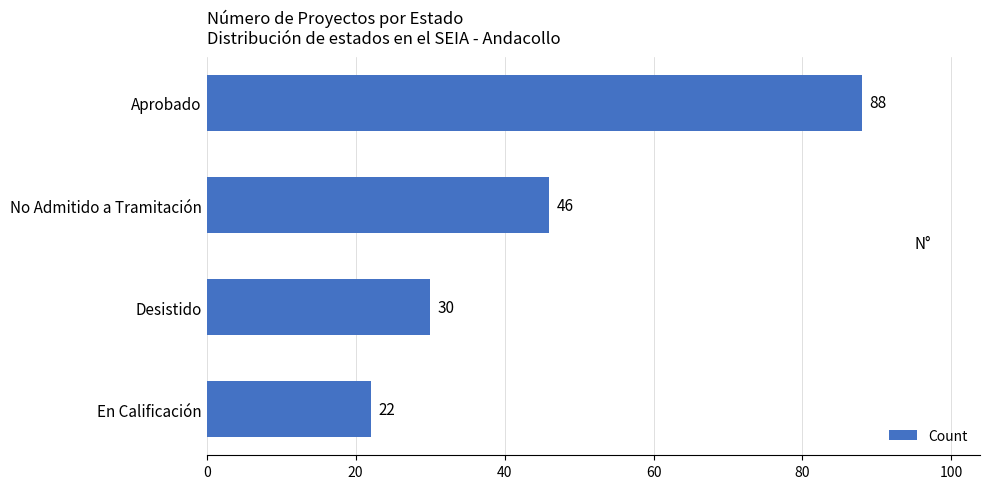

What is the difference between the maximum and minimum values?

66